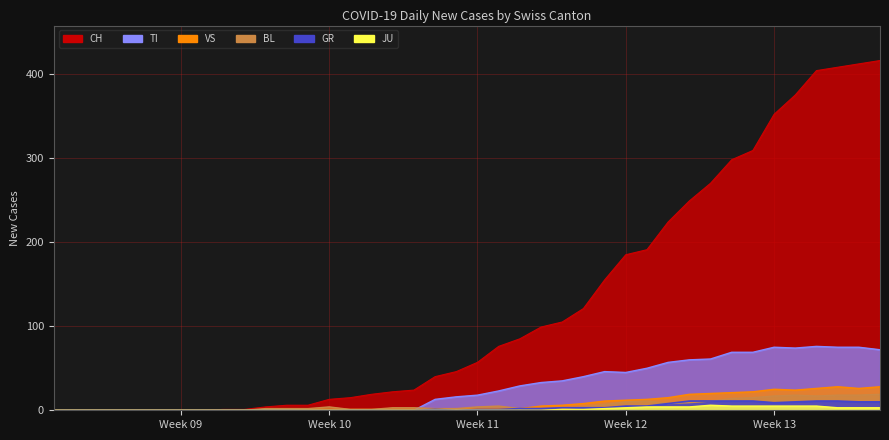

How many values in the VS series exceed 2?

17